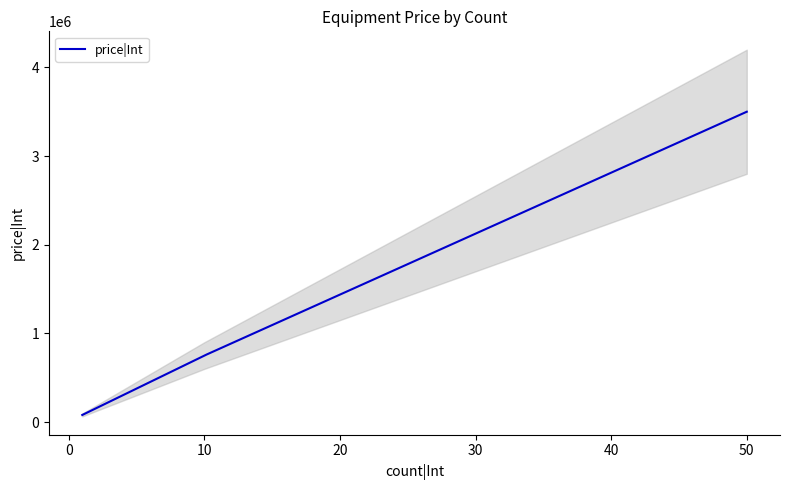

Rank the categories by value from lowest to highest.

1, 10, 50